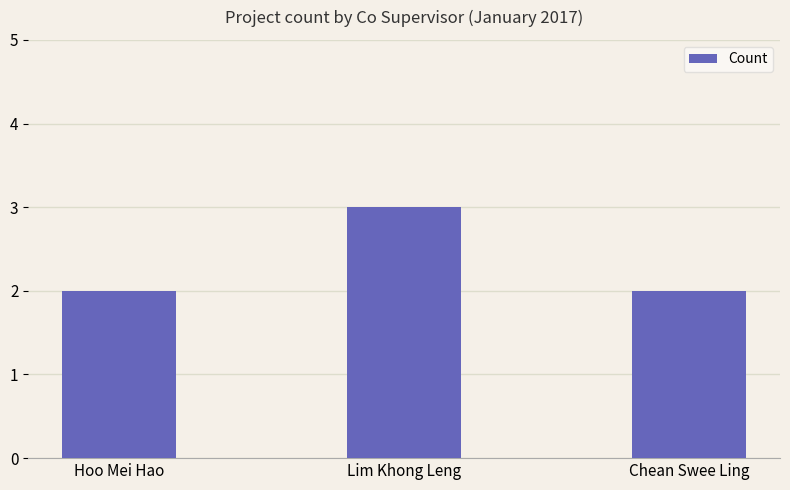

Reading left to right, what are all the values shown in this chart?

2	3	2